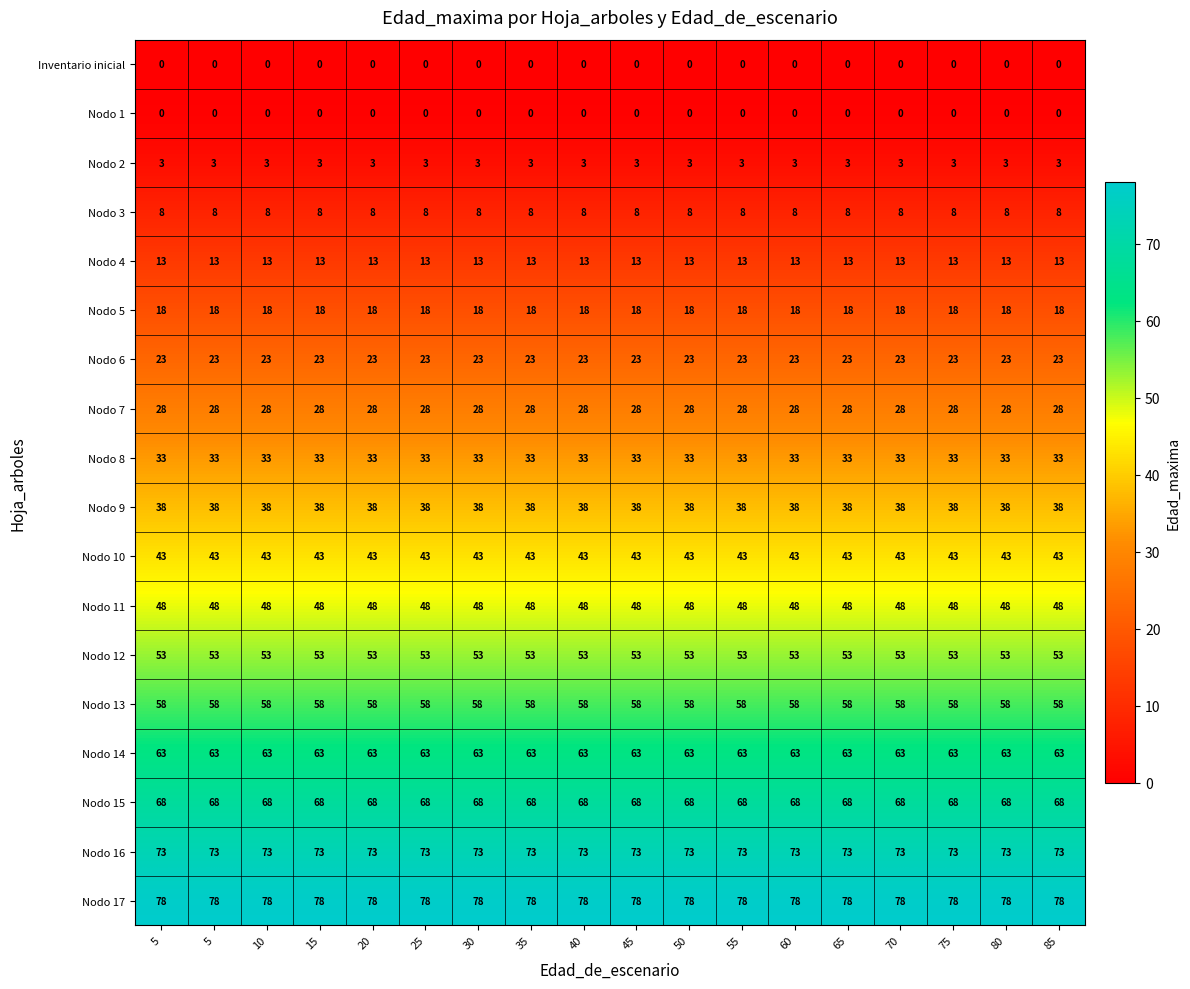

Reading left to right, what are all the values shown in this chart?

Inventario inicial: 5=0	5=0	10=0	15=0	20=0	25=0	30=0	35=0	40=0	45=0	50=0	55=0	60=0	65=0	70=0	75=0	80=0	85=0
Nodo 1: 5=0	5=0	10=0	15=0	20=0	25=0	30=0	35=0	40=0	45=0	50=0	55=0	60=0	65=0	70=0	75=0	80=0	85=0
Nodo 2: 5=3	5=3	10=3	15=3	20=3	25=3	30=3	35=3	40=3	45=3	50=3	55=3	60=3	65=3	70=3	75=3	80=3	85=3
Nodo 3: 5=8	5=8	10=8	15=8	20=8	25=8	30=8	35=8	40=8	45=8	50=8	55=8	60=8	65=8	70=8	75=8	80=8	85=8
Nodo 4: 5=13	5=13	10=13	15=13	20=13	25=13	30=13	35=13	40=13	45=13	50=13	55=13	60=13	65=13	70=13	75=13	80=13	85=13
Nodo 5: 5=18	5=18	10=18	15=18	20=18	25=18	30=18	35=18	40=18	45=18	50=18	55=18	60=18	65=18	70=18	75=18	80=18	85=18
Nodo 6: 5=23	5=23	10=23	15=23	20=23	25=23	30=23	35=23	40=23	45=23	50=23	55=23	60=23	65=23	70=23	75=23	80=23	85=23
Nodo 7: 5=28	5=28	10=28	15=28	20=28	25=28	30=28	35=28	40=28	45=28	50=28	55=28	60=28	65=28	70=28	75=28	80=28	85=28
Nodo 8: 5=33	5=33	10=33	15=33	20=33	25=33	30=33	35=33	40=33	45=33	50=33	55=33	60=33	65=33	70=33	75=33	80=33	85=33
Nodo 9: 5=38	5=38	10=38	15=38	20=38	25=38	30=38	35=38	40=38	45=38	50=38	55=38	60=38	65=38	70=38	75=38	80=38	85=38
Nodo 10: 5=43	5=43	10=43	15=43	20=43	25=43	30=43	35=43	40=43	45=43	50=43	55=43	60=43	65=43	70=43	75=43	80=43	85=43
Nodo 11: 5=48	5=48	10=48	15=48	20=48	25=48	30=48	35=48	40=48	45=48	50=48	55=48	60=48	65=48	70=48	75=48	80=48	85=48
Nodo 12: 5=53	5=53	10=53	15=53	20=53	25=53	30=53	35=53	40=53	45=53	50=53	55=53	60=53	65=53	70=53	75=53	80=53	85=53
Nodo 13: 5=58	5=58	10=58	15=58	20=58	25=58	30=58	35=58	40=58	45=58	50=58	55=58	60=58	65=58	70=58	75=58	80=58	85=58
Nodo 14: 5=63	5=63	10=63	15=63	20=63	25=63	30=63	35=63	40=63	45=63	50=63	55=63	60=63	65=63	70=63	75=63	80=63	85=63
Nodo 15: 5=68	5=68	10=68	15=68	20=68	25=68	30=68	35=68	40=68	45=68	50=68	55=68	60=68	65=68	70=68	75=68	80=68	85=68
Nodo 16: 5=73	5=73	10=73	15=73	20=73	25=73	30=73	35=73	40=73	45=73	50=73	55=73	60=73	65=73	70=73	75=73	80=73	85=73
Nodo 17: 5=78	5=78	10=78	15=78	20=78	25=78	30=78	35=78	40=78	45=78	50=78	55=78	60=78	65=78	70=78	75=78	80=78	85=78